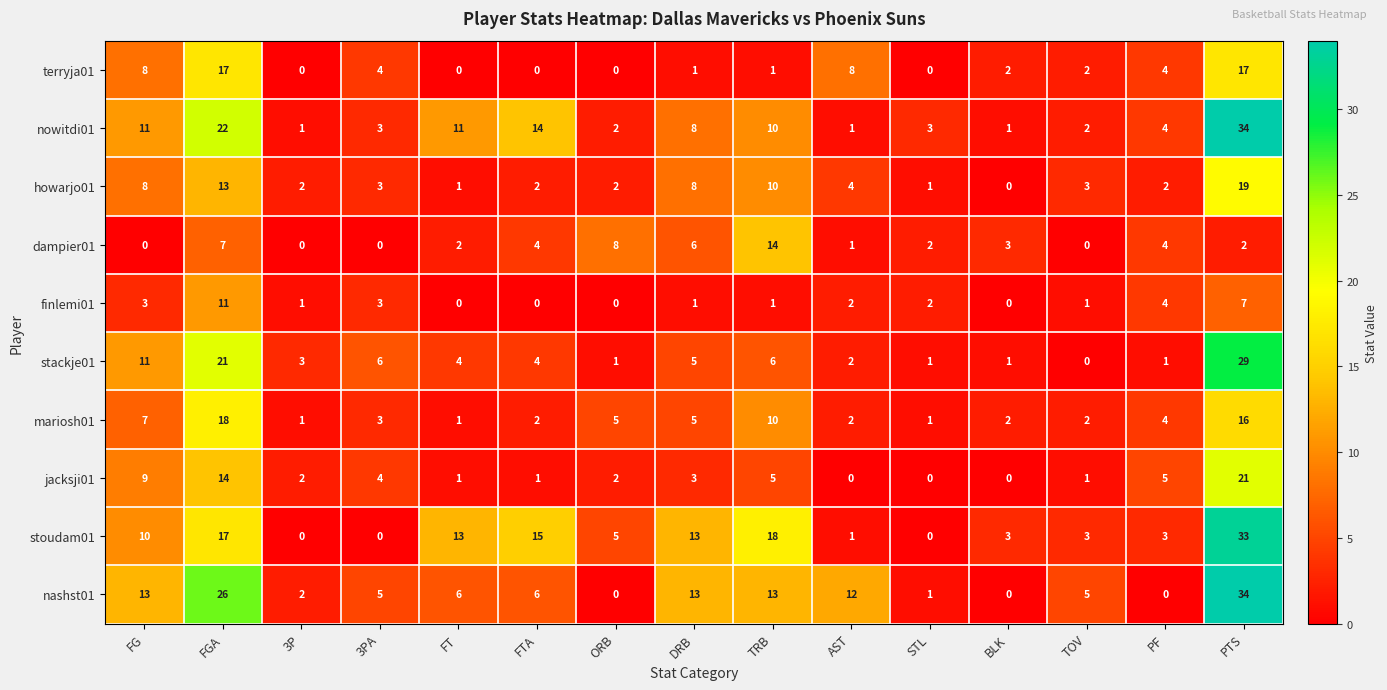

Where is stackje01 nearest to the value 14?

FG